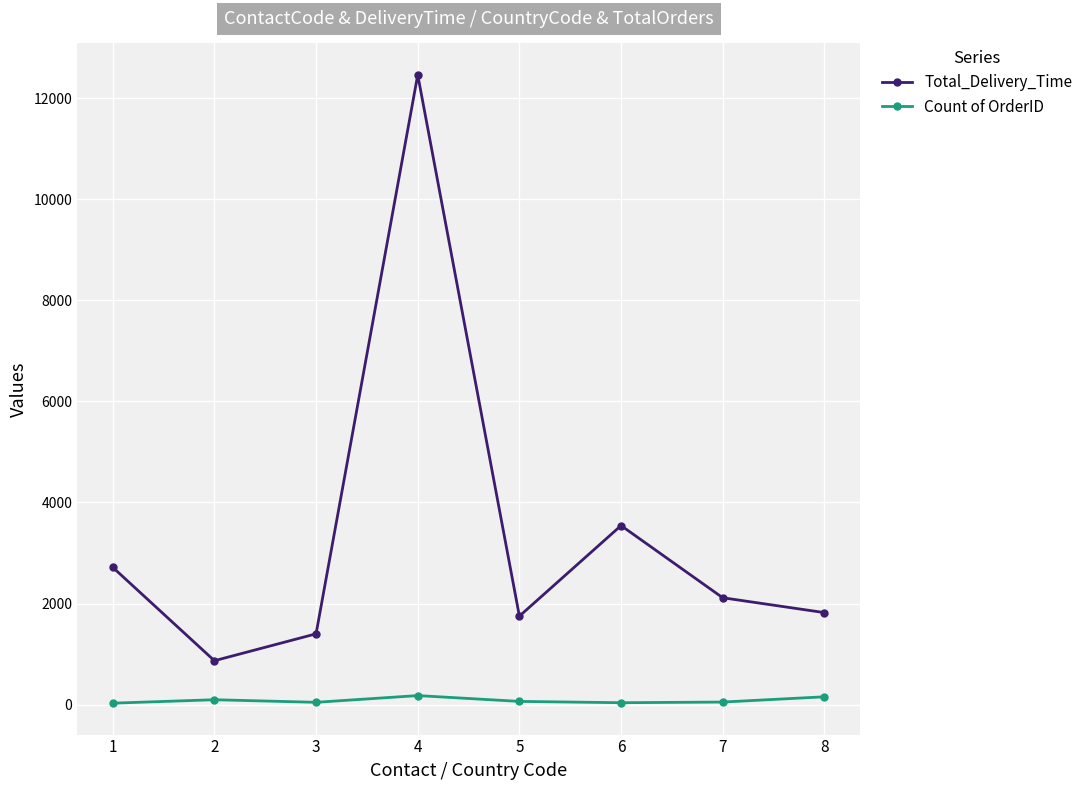

How many lines are shown in the chart?

2